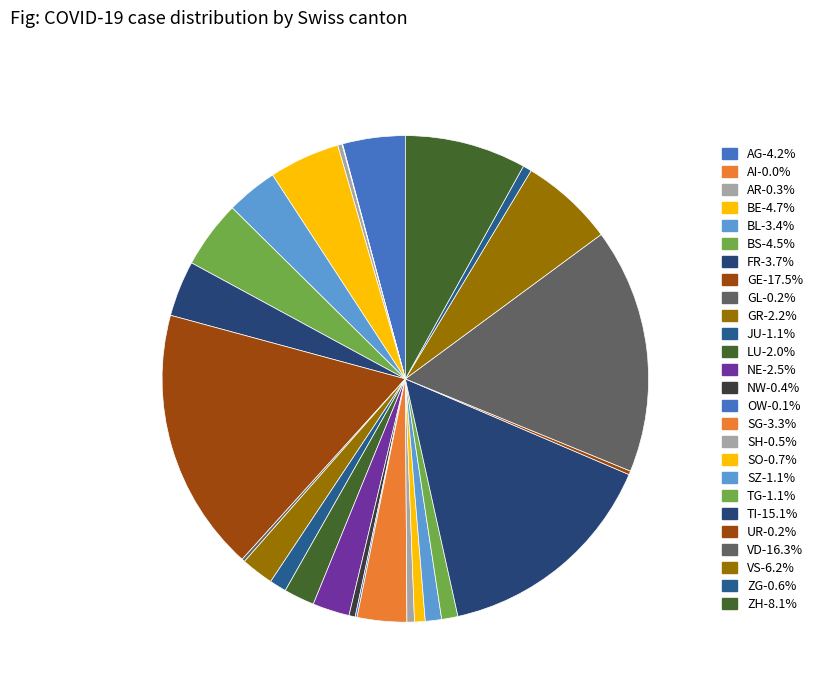

The VD slice represents 6% of the pie. True or false?

False